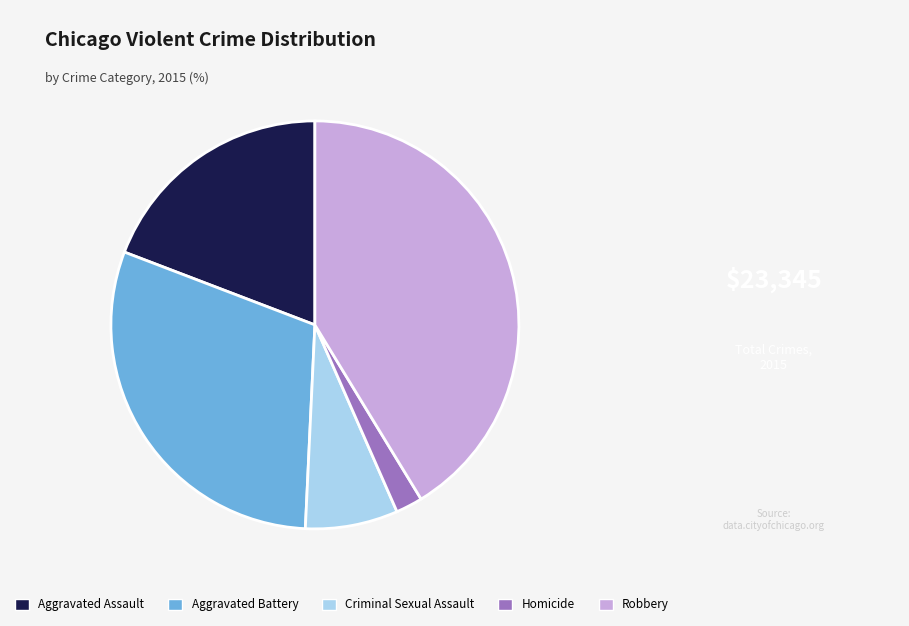

How many slices are in this pie chart?

5